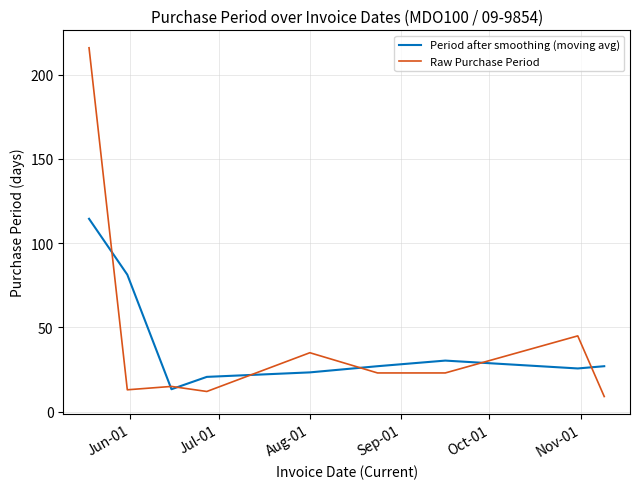

What is the maximum value shown in the chart?

216.0